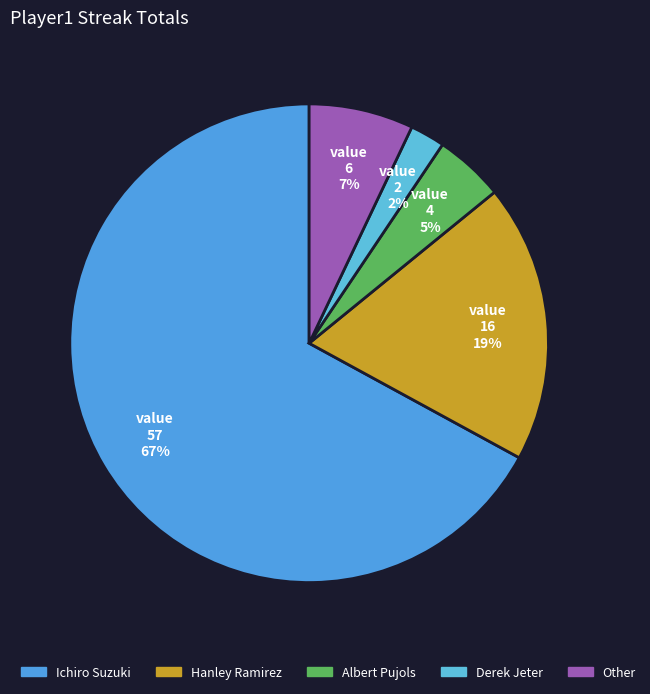

True or false: Hanley Ramirez accounts for 6% of the total.

False